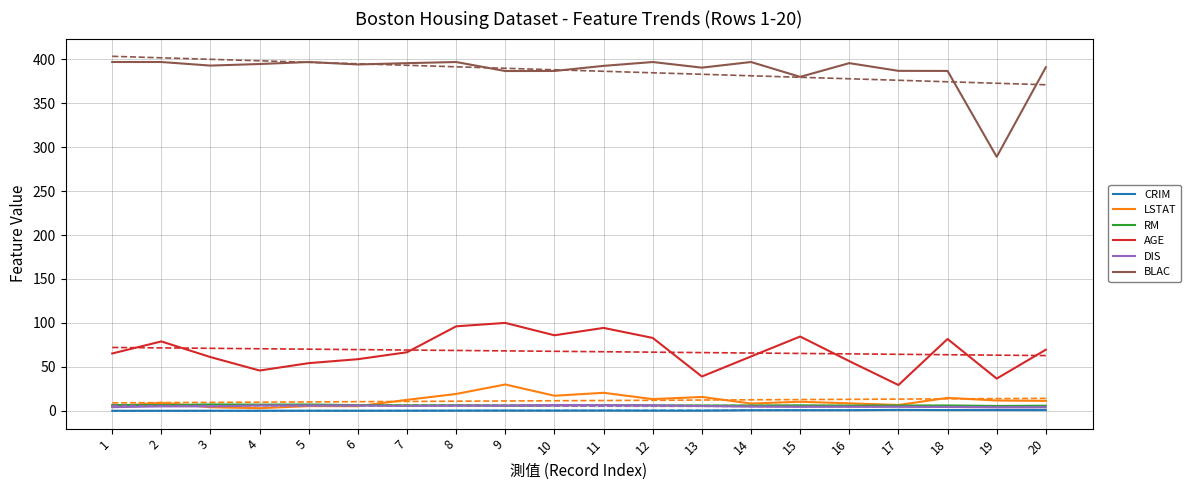

Where does the RM series first go above 6?

1